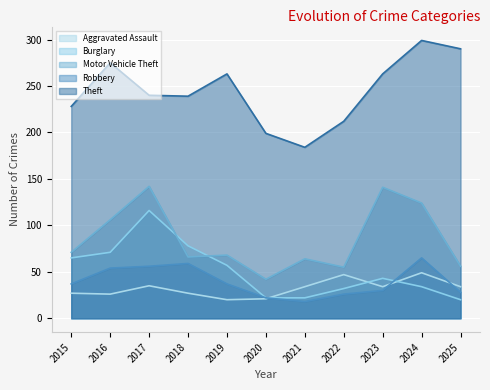

The Aggravated Assault series shows 27 at 2015. True or false?

True